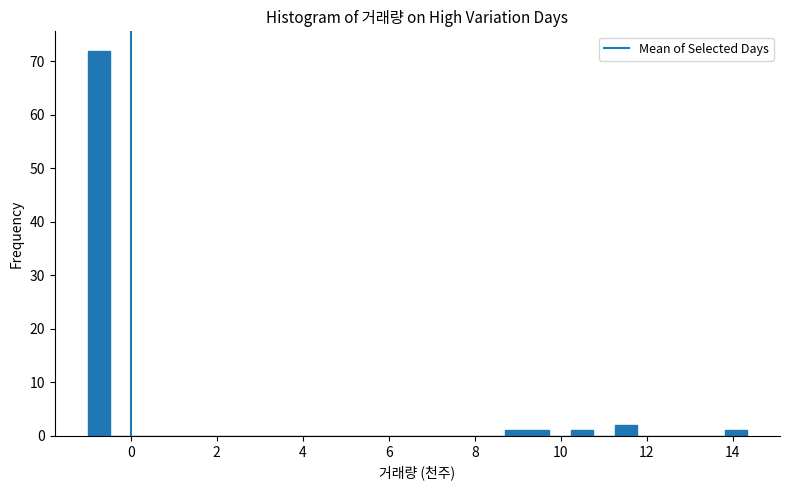

Around what value on the x-axis is the tallest bar? Give the approximate position of its centre, as read against the axis.

-0.8